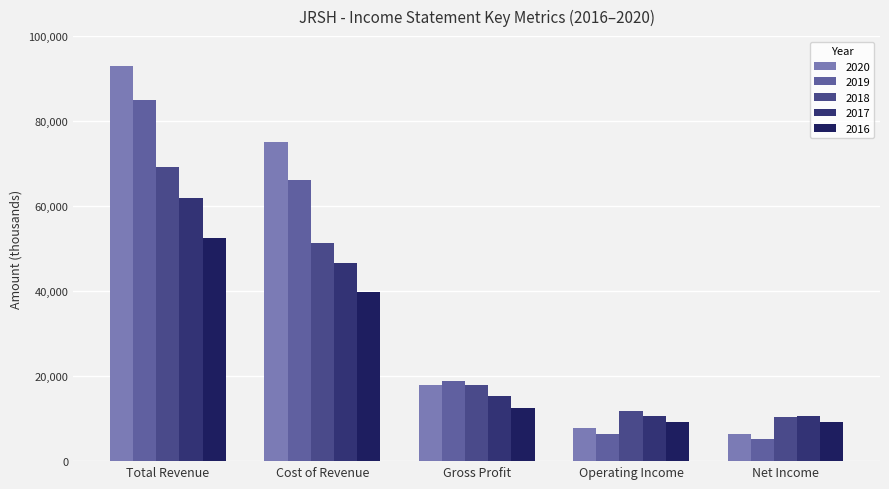

Is the value of 2016 at Operating Income greater than the value of 2018 at Total Revenue?

No